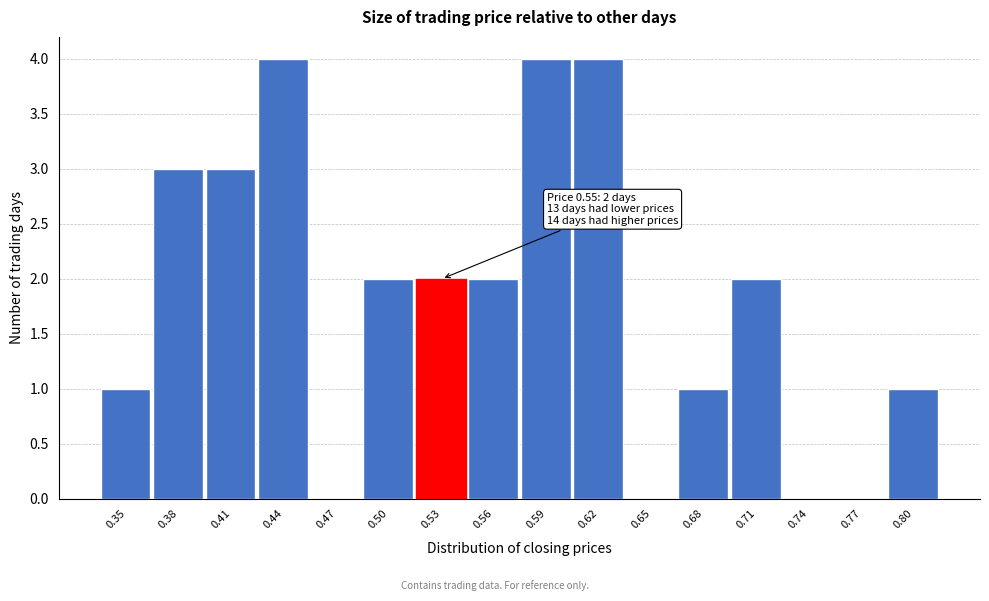

Reading right to left, transcribe all the data shown in this chart.

0.80=1	0.77=0	0.74=0	0.71=2	0.68=1	0.65=0	0.62=4	0.59=4	0.56=2	0.53=2	0.50=2	0.47=0	0.44=4	0.41=3	0.38=3	0.35=1